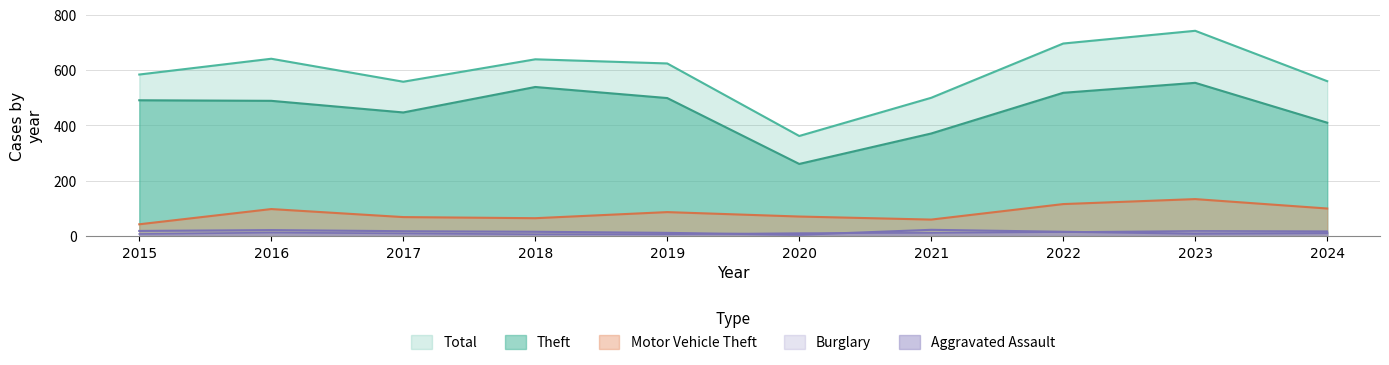

How many lines are shown in the chart?

5